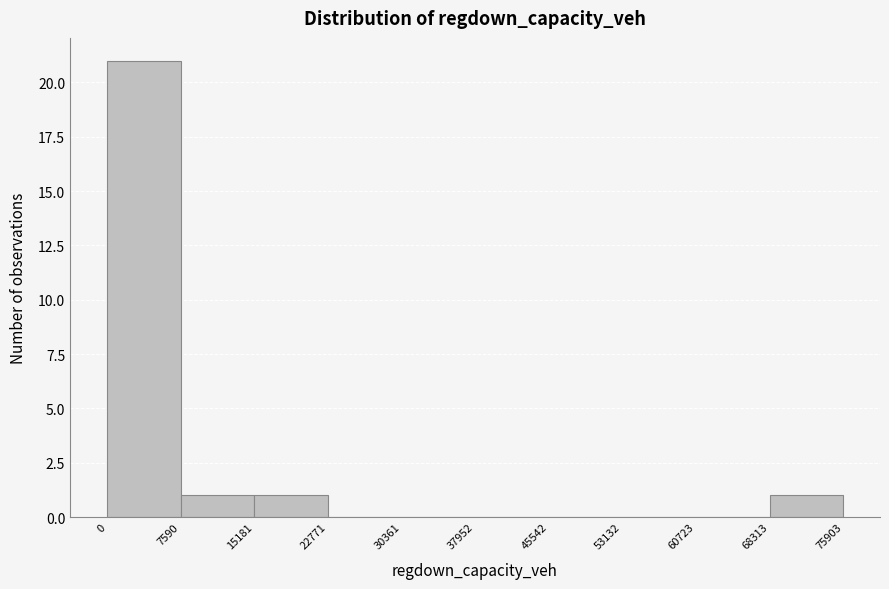

Reading left to right, transcribe this chart: for each bar, give the range it covers on the x-axis and its height. The values are not printed on the chart, so give them approximately, as read against the axis.

0 to 7590: 21
7590 to 15181: 1
15181 to 22771: 1
22771 to 30361: 0
30361 to 37952: 0
37952 to 45542: 0
45542 to 53132: 0
53132 to 60723: 0
60723 to 68313: 0
68313 to 75903: 1